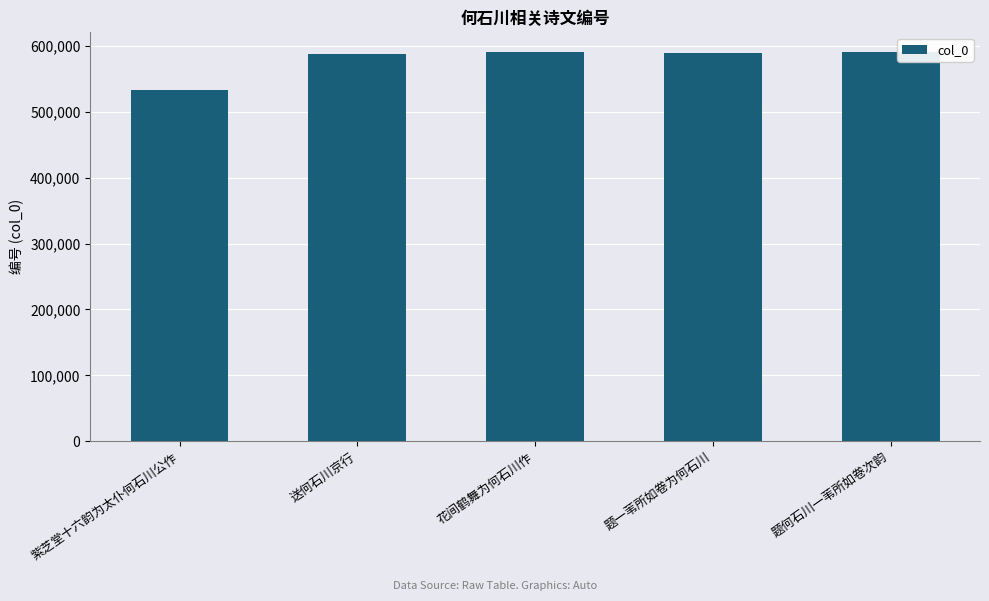

What is the label of the 5th bar from the right?

紫芝堂十六韵为太仆何石川公作